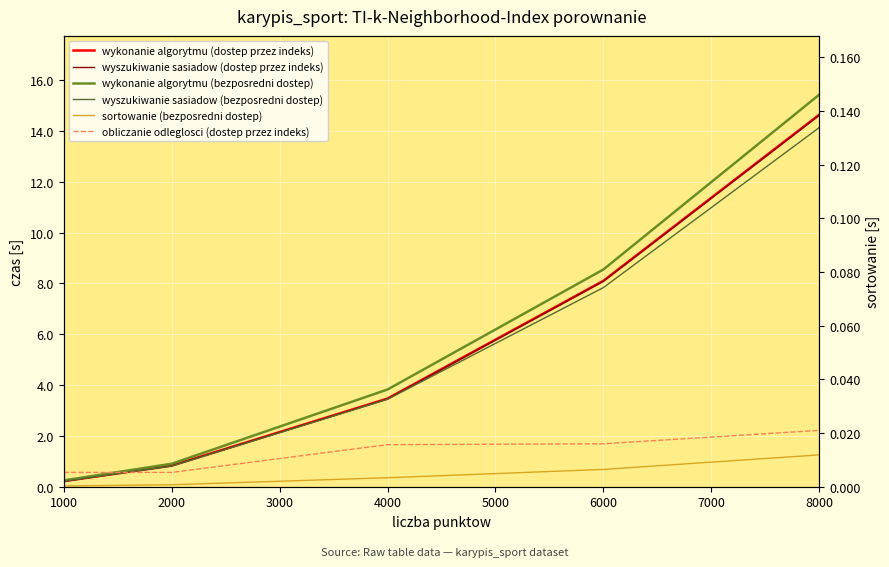

True or false: wyszukiwanie sasiadow (dostep przez indeks) has more than 0 interior local peaks.

False